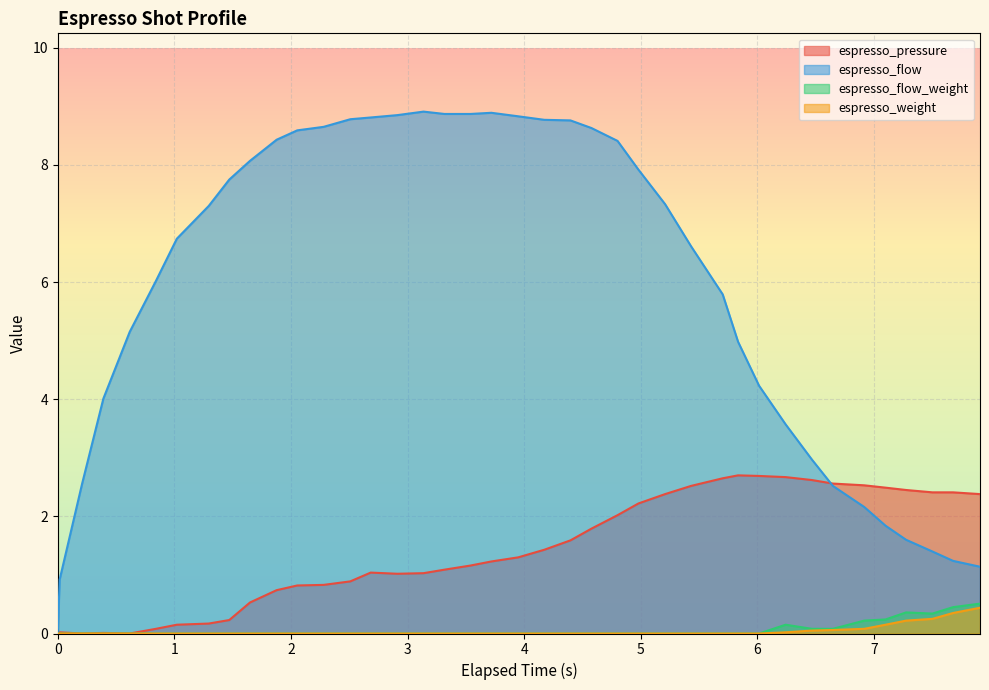

Reading right to left, what are all the values shown in this chart?

espresso_pressure: 2.4	2.4	2.4	2.5	2.5	2.5	2.6	2.6	2.7	2.7	2.7	2.6	2.5	2.4	2.2	2.0	1.8	1.6	1.4	1.3	1.2	1.2	1.1	1.0	1.0	1.0	0.9	0.8	0.8	0.7	0.5	0.2	0.2	0.1	0.1	0.0	0.0	0.0	0.0	0.0
espresso_flow: 1.1	1.2	1.4	1.6	1.8	2.2	2.5	3.0	3.6	4.2	5.0	5.8	6.6	7.3	7.9	8.4	8.6	8.8	8.8	8.8	8.9	8.9	8.9	8.9	8.8	8.8	8.8	8.7	8.6	8.4	8.1	7.8	7.3	6.7	6.0	5.2	4.0	2.6	0.9	0.0
espresso_flow_weight: 0.5	0.5	0.3	0.4	0.2	0.2	0.1	0.1	0.1	0.0	0.0	0.0	0.0	0.0	0.0	0.0	0.0	0.0	0.0	0.0	0.0	0.0	0.0	0.0	0.0	0.0	0.0	0.0	0.0	0.0	0.0	0.0	0.0	0.0	0.0	0.0	0.0	0.0	0.0	0.0
espresso_weight: 0.4	0.3	0.2	0.2	0.1	0.1	0.1	0.1	0.0	0.0	0.0	0.0	0.0	0.0	0.0	0.0	0.0	0.0	0.0	0.0	0.0	0.0	0.0	0.0	0.0	0.0	0.0	0.0	0.0	0.0	0.0	0.0	0.0	0.0	0.0	0.0	0.0	0.0	0.0	0.0